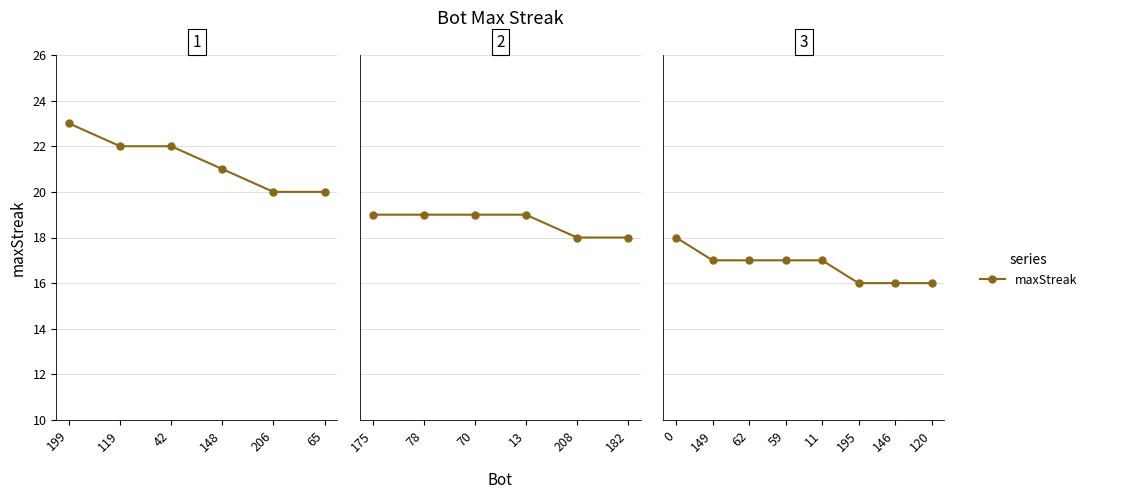

The value at 62 is 9. True or false?

False